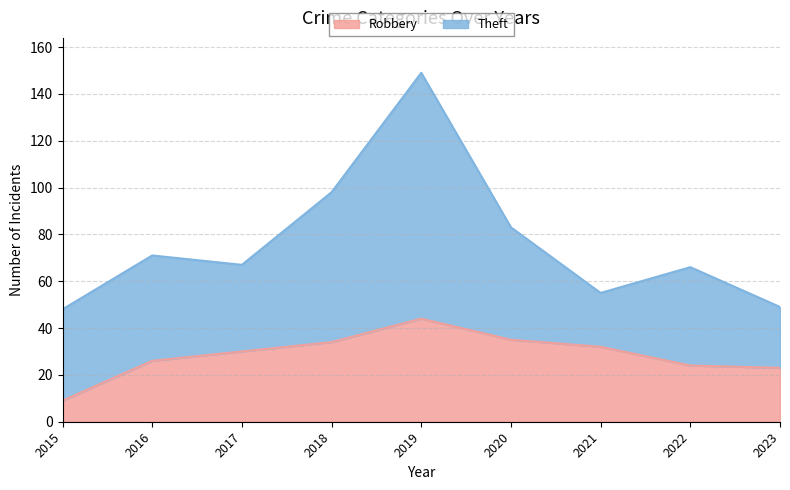

Which category has the highest value in the Robbery series?

2019